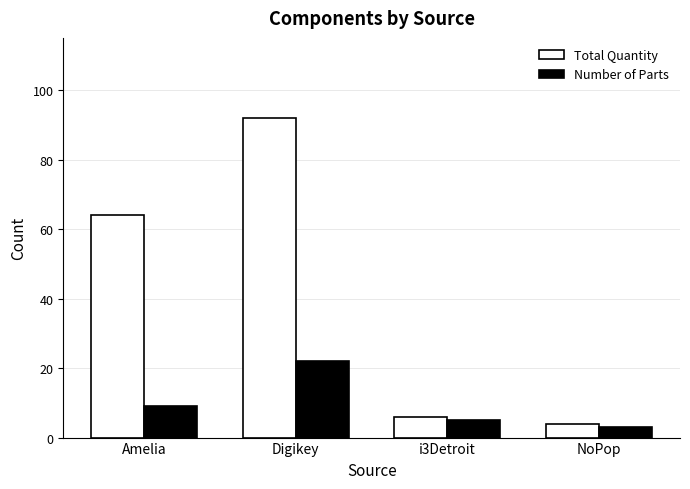

What is the difference between the highest and lowest values at Digikey?

70